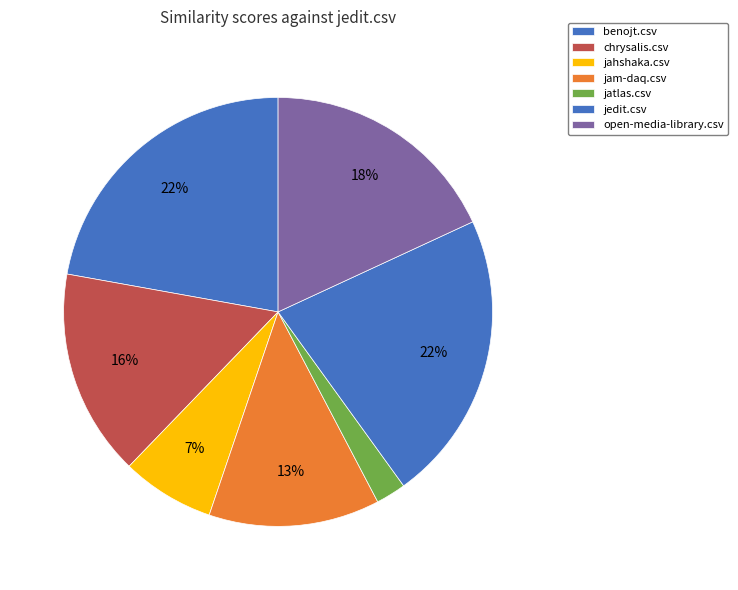

Count the number of slices in the pie.

7